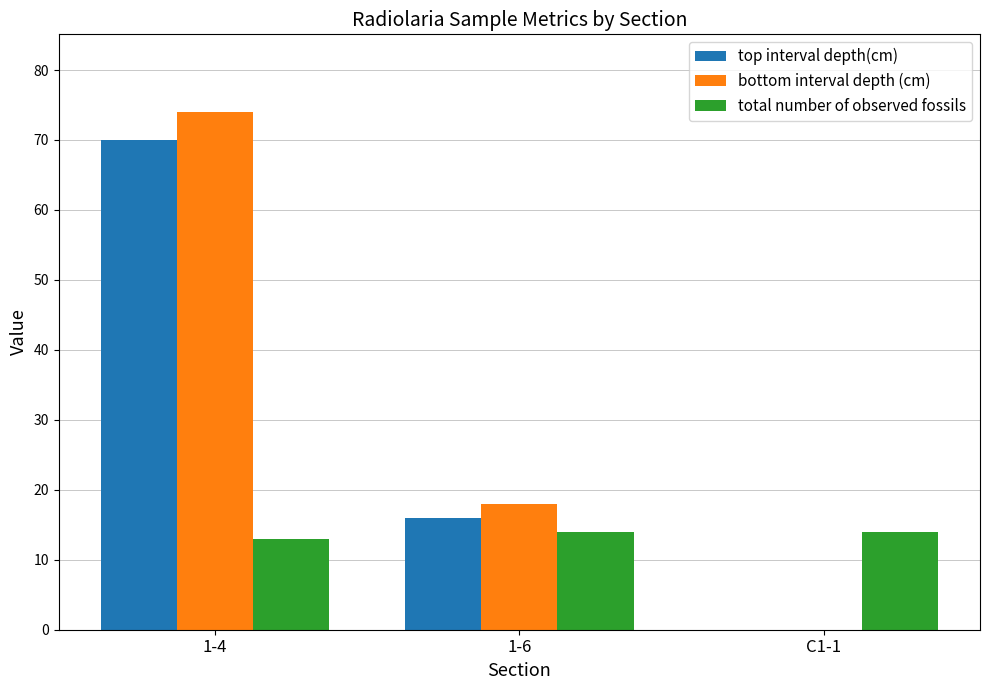

What is the sum of all top interval depth(cm) values?

86